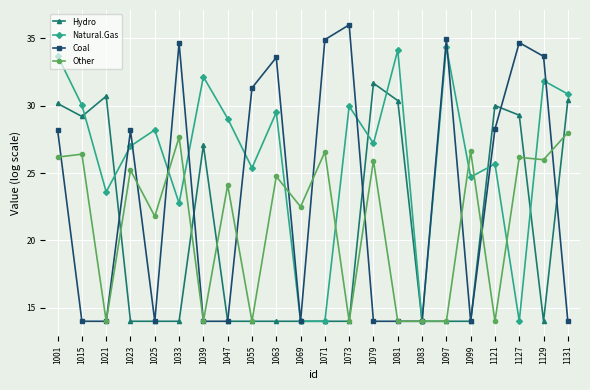

The Hydro series shows 24.1 at 1099. True or false?

False